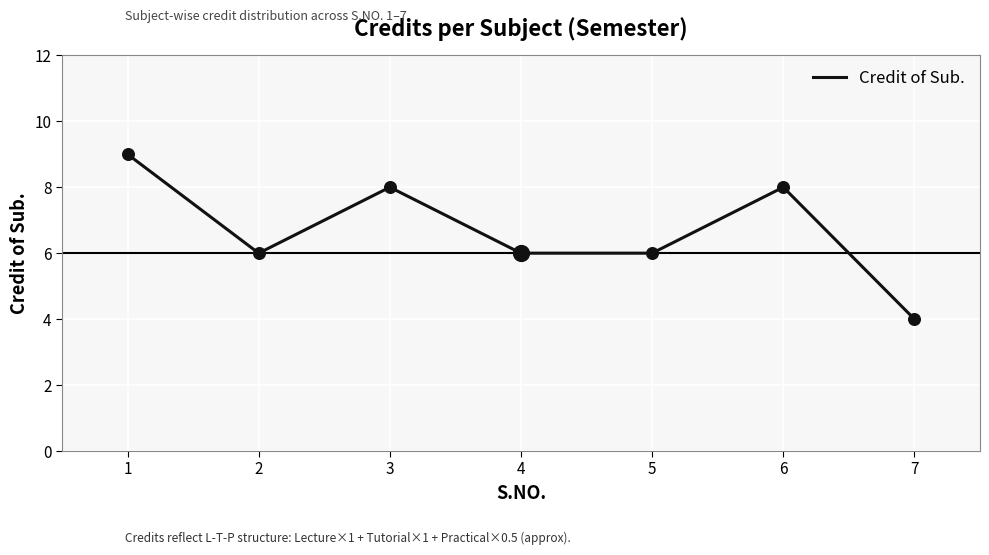

Between 2 and 3, which is larger?

3